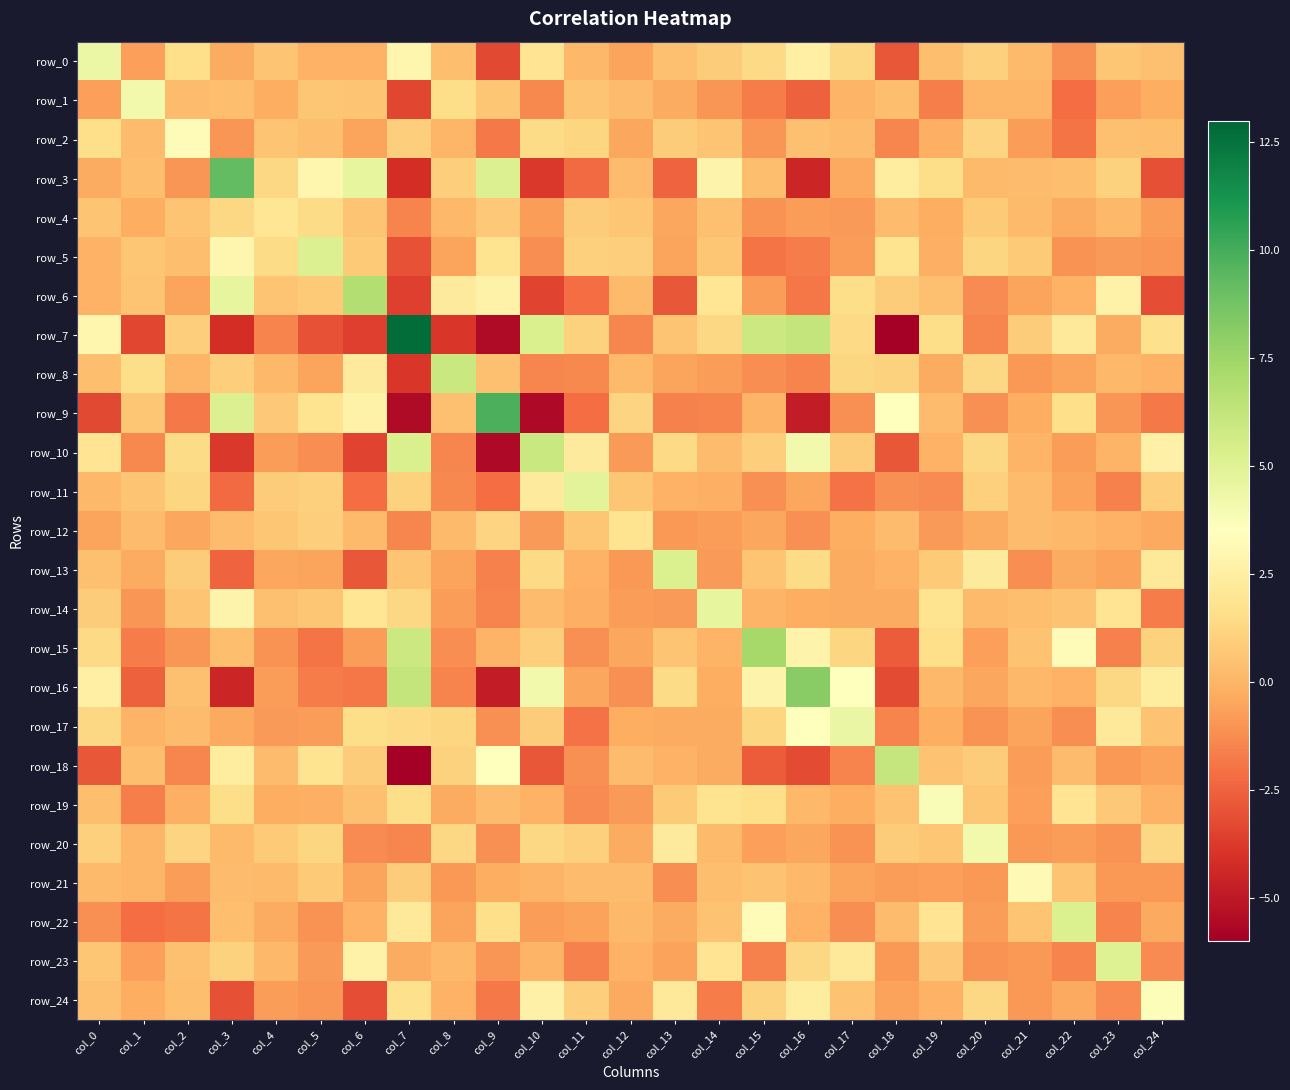

At which category is the sum across all series the highest?

col_15